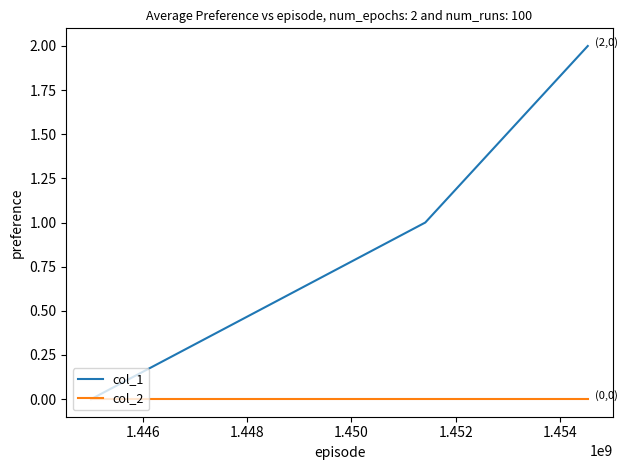

Which series has the widest spread of values?

col_1